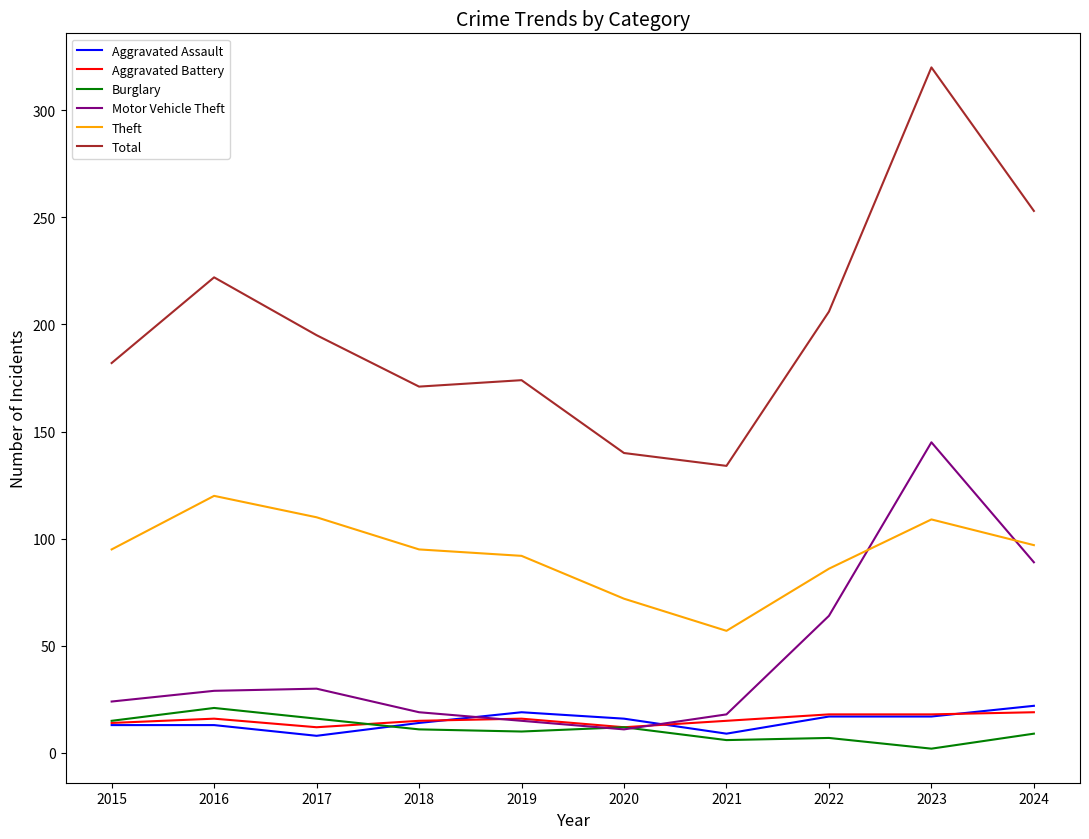

What is the minimum value for Motor Vehicle Theft?

11